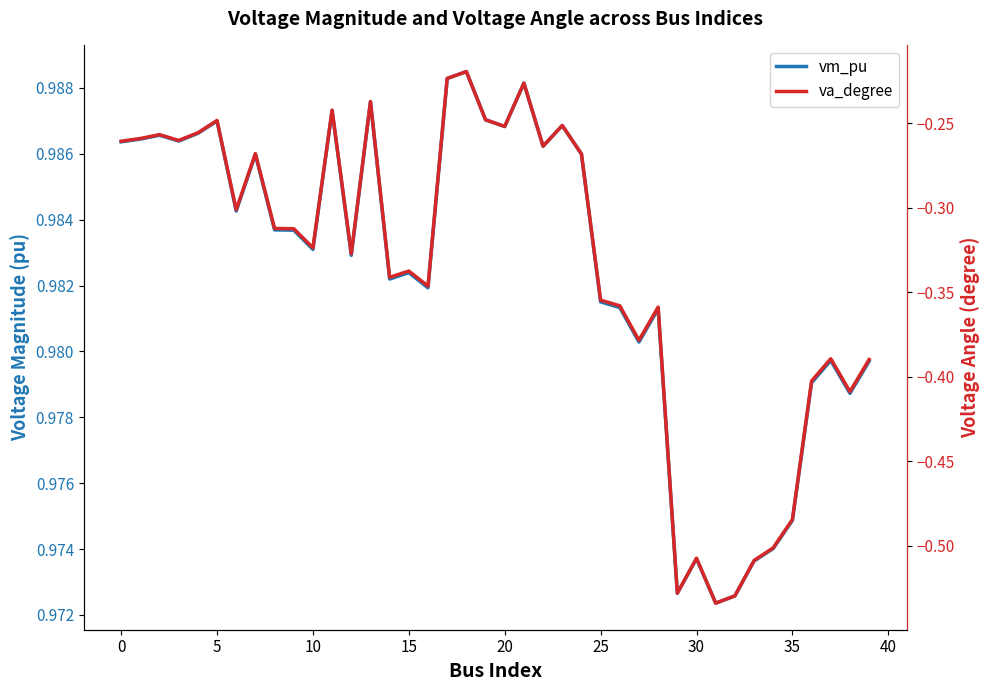

List the series in order of their peak value, lowest first.

va_degree, vm_pu